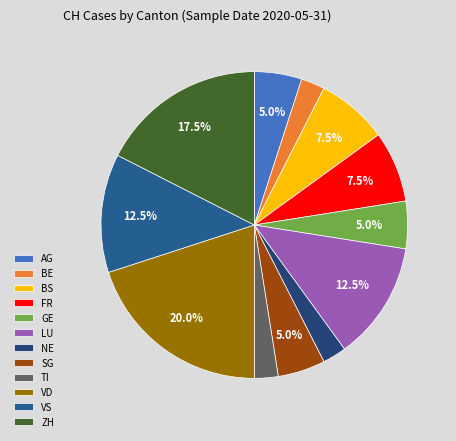

Count the number of slices in the pie.

12